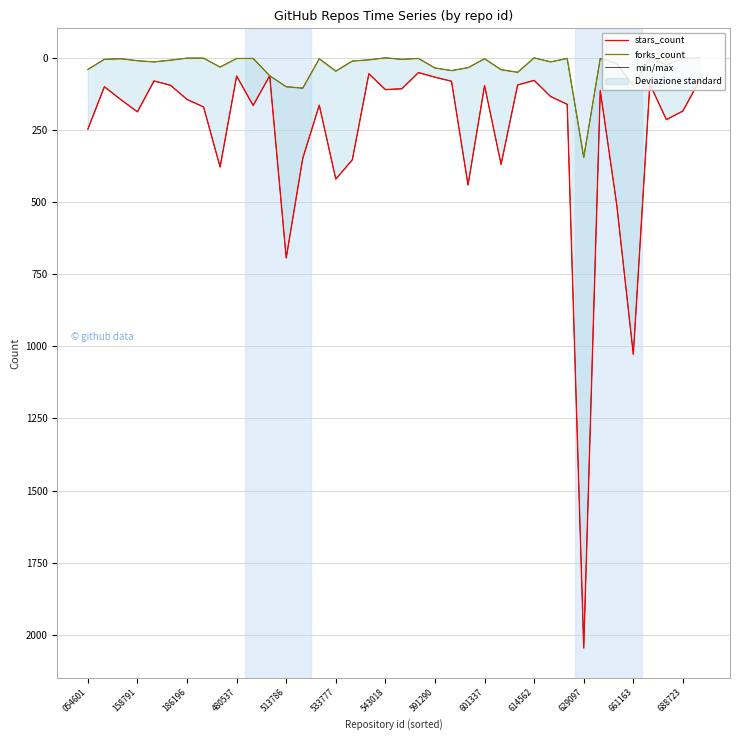

True or false: stars_count and min/max intersect in this chart.

False